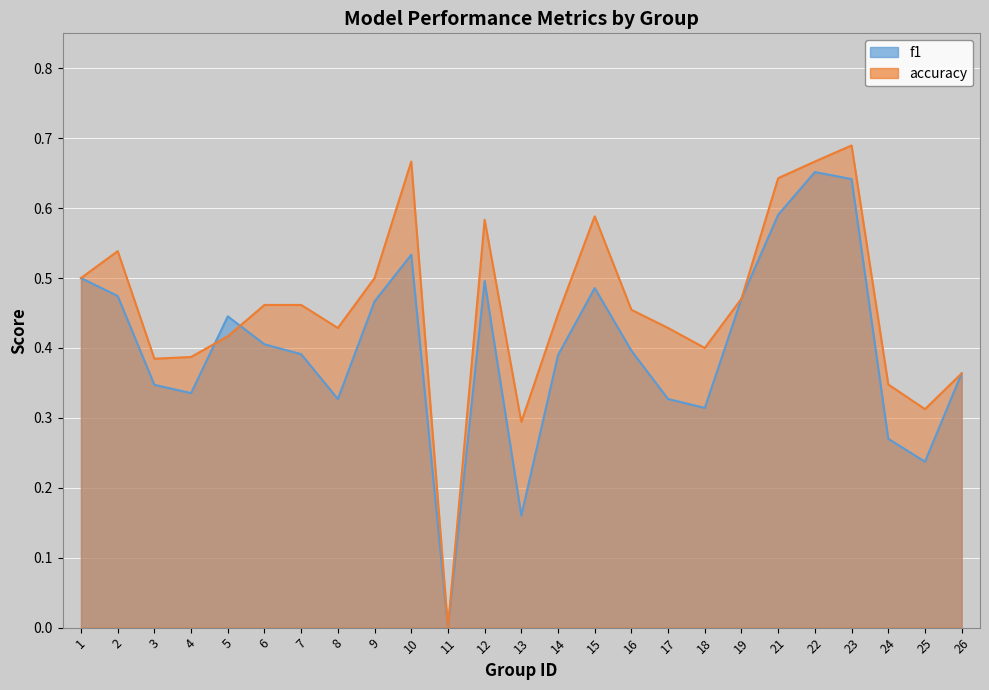

Reading left to right, list all the values displayed in this chart.

f1: 0.5	0.5	0.3	0.3	0.4	0.4	0.4	0.3	0.5	0.5	0.0	0.5	0.2	0.4	0.5	0.4	0.3	0.3	0.5	0.6	0.7	0.6	0.3	0.2	0.4
accuracy: 0.5	0.5	0.4	0.4	0.4	0.5	0.5	0.4	0.5	0.7	0.0	0.6	0.3	0.4	0.6	0.5	0.4	0.4	0.5	0.6	0.7	0.7	0.3	0.3	0.4